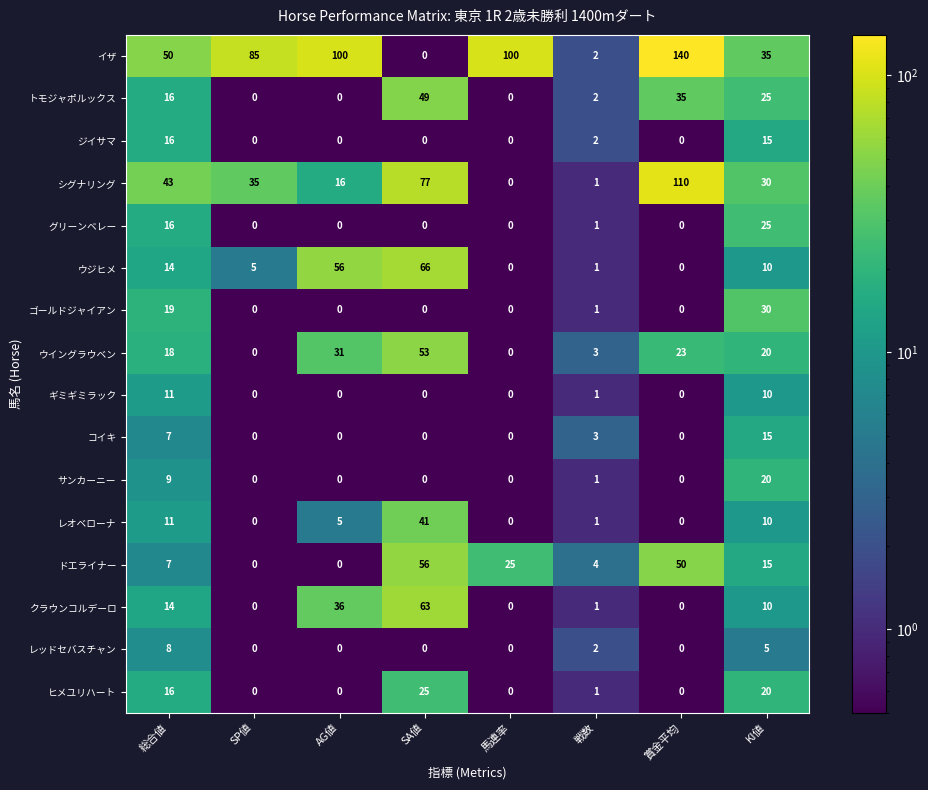

What is the difference between the maximum and minimum values in the ヒメユリハート series?

25